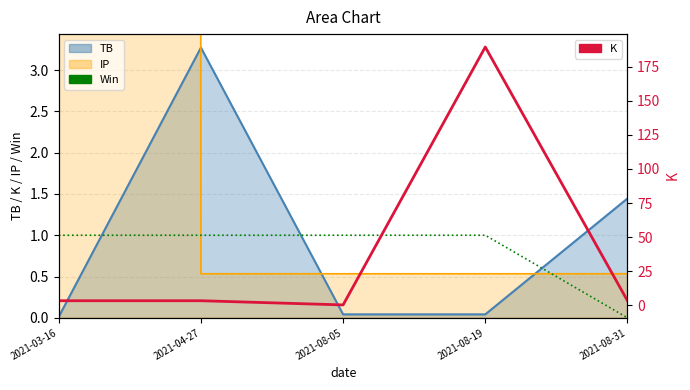

Which series ends up on top after the final intersection of K and Win?

K